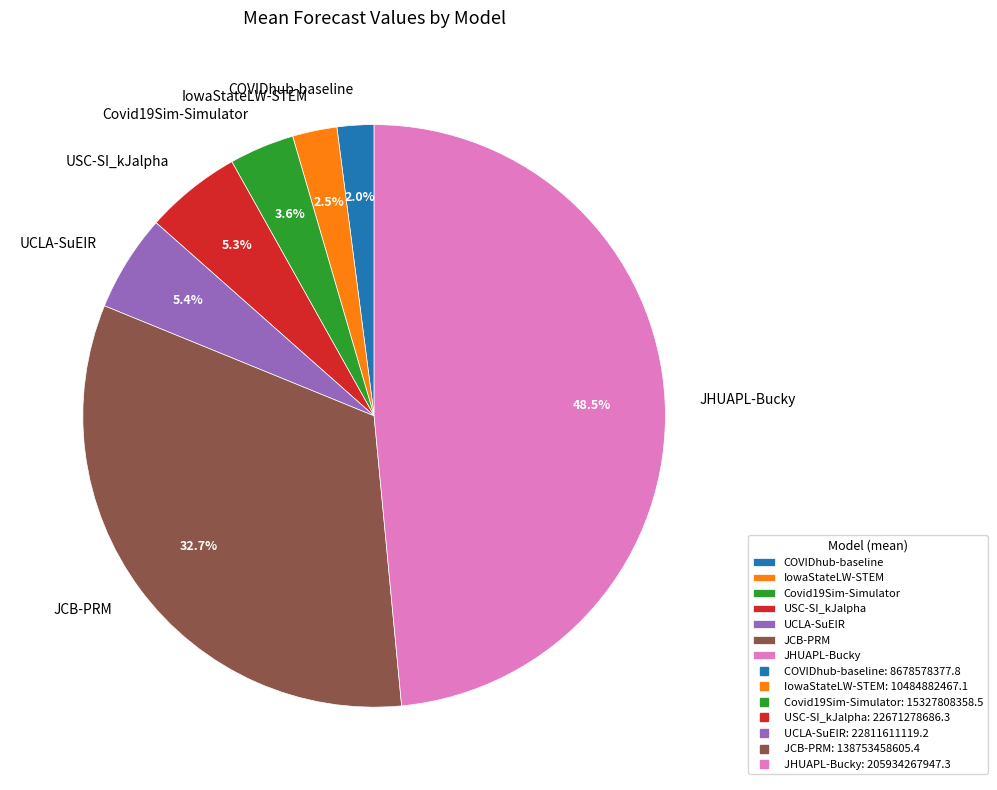

How many segments does this pie chart have?

7